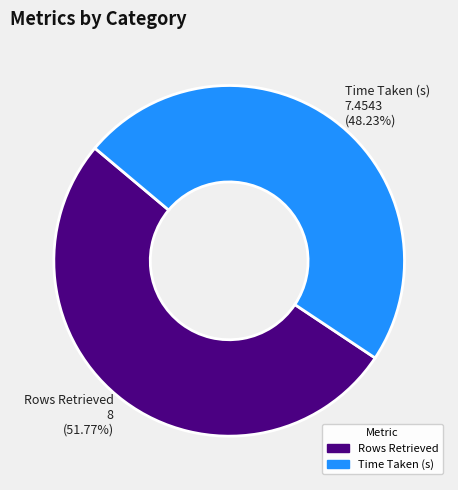

Is the sum of Time Taken (s) and Rows Retrieved greater than half?

Yes